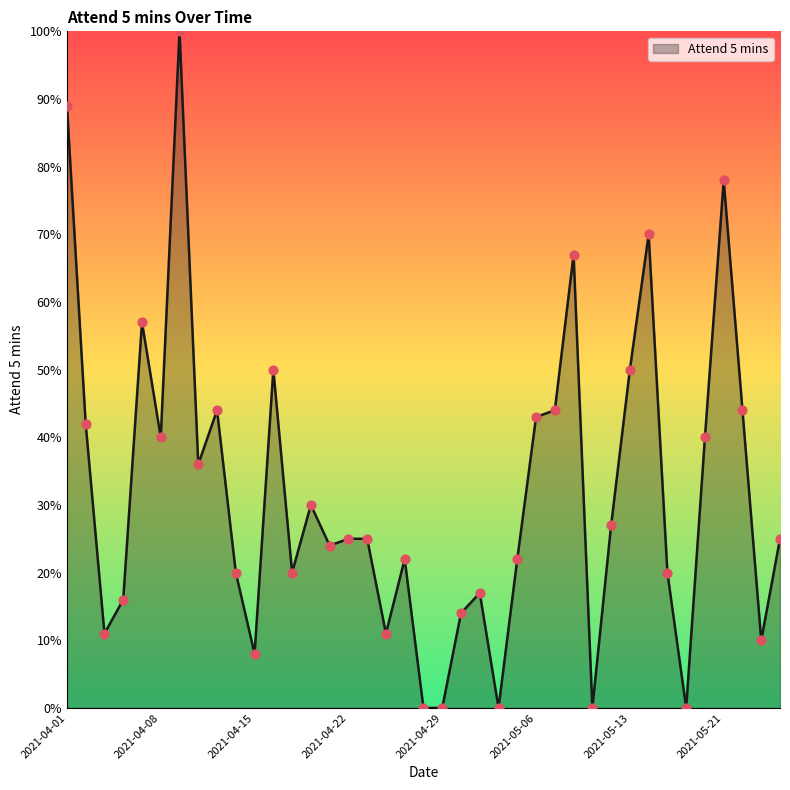

What is the greatest value displayed?

100